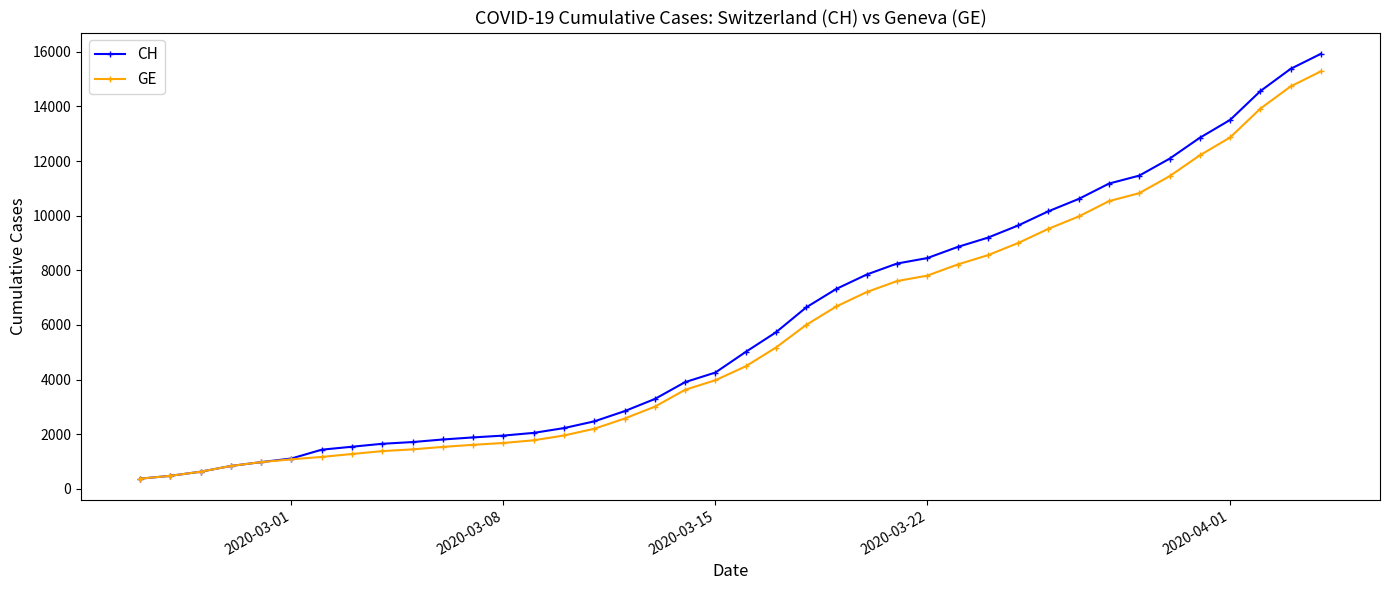

How many data points in GE are less than 4485?

20